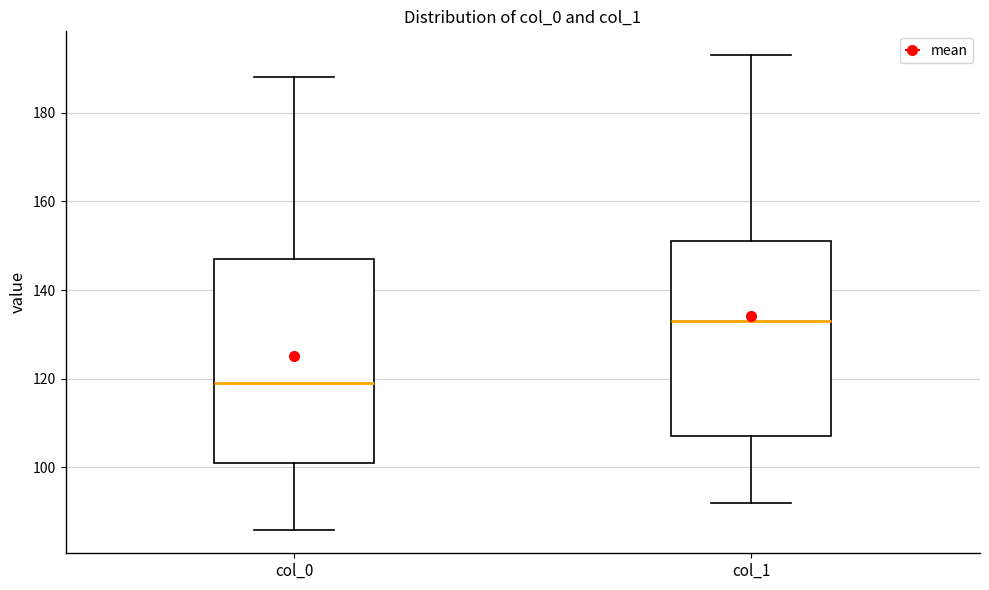

Which box has the lowest median line?

col_0